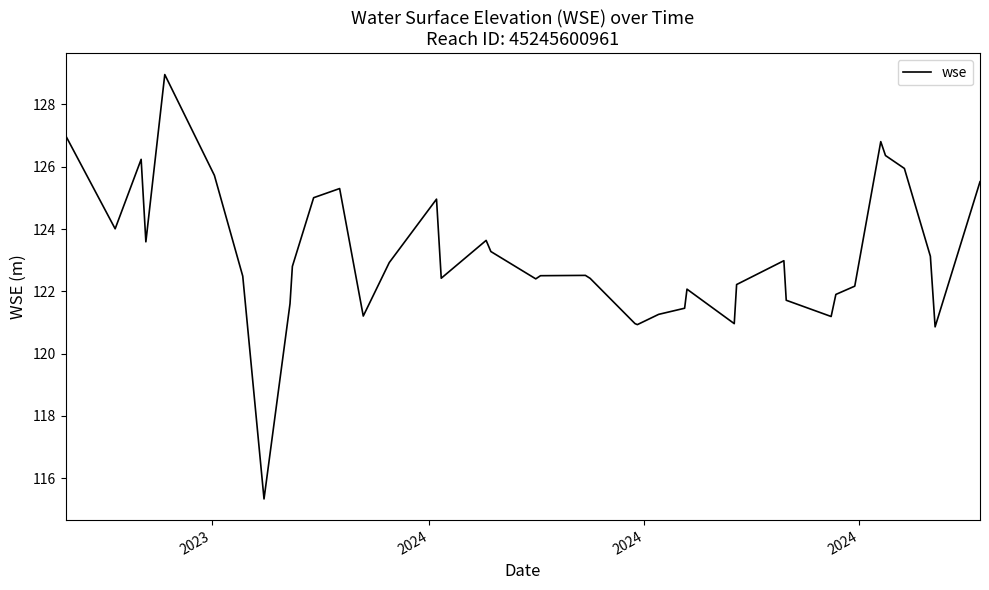

What is the greatest value displayed?

129.0